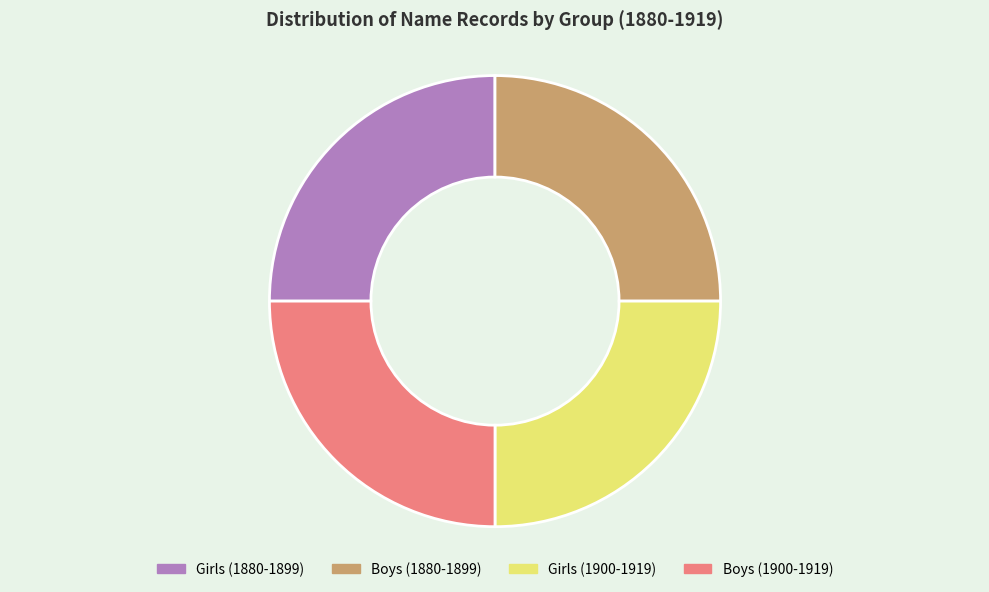

Is Girls (1900-1919) the majority of the pie?

No